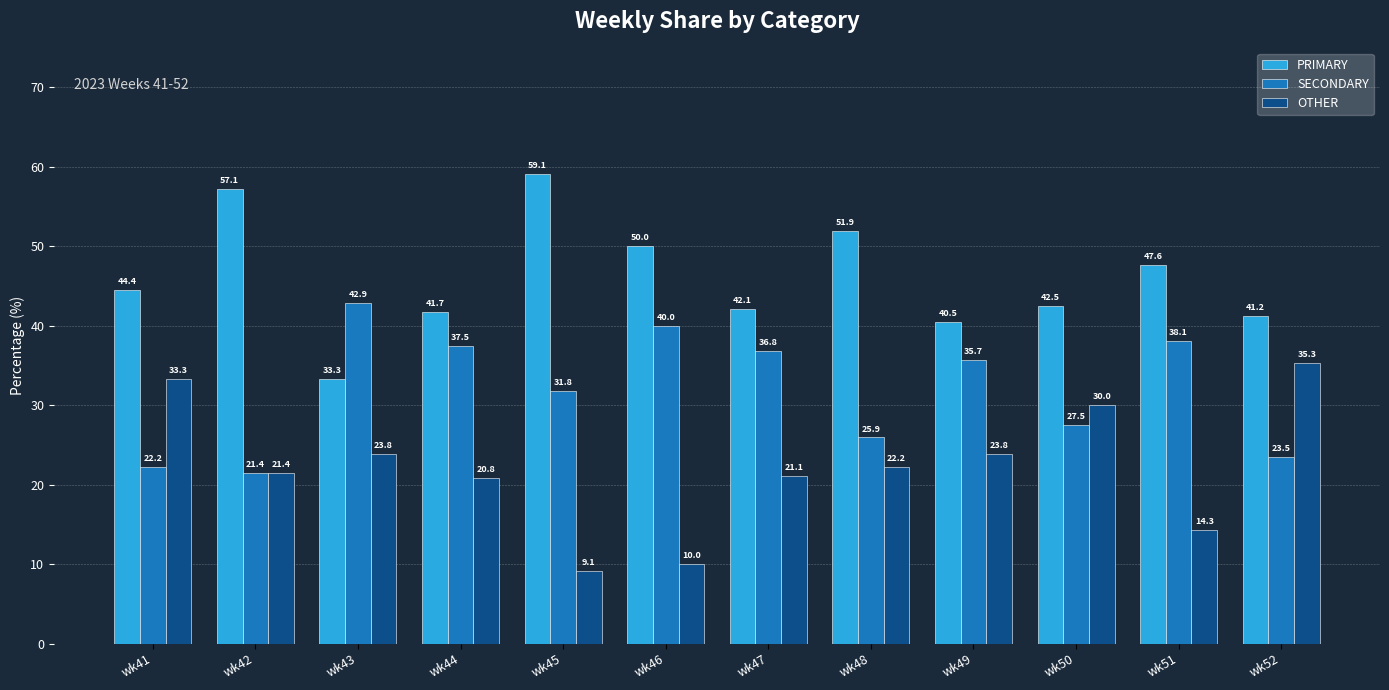

What is the total value across all series at wk47?

100.0